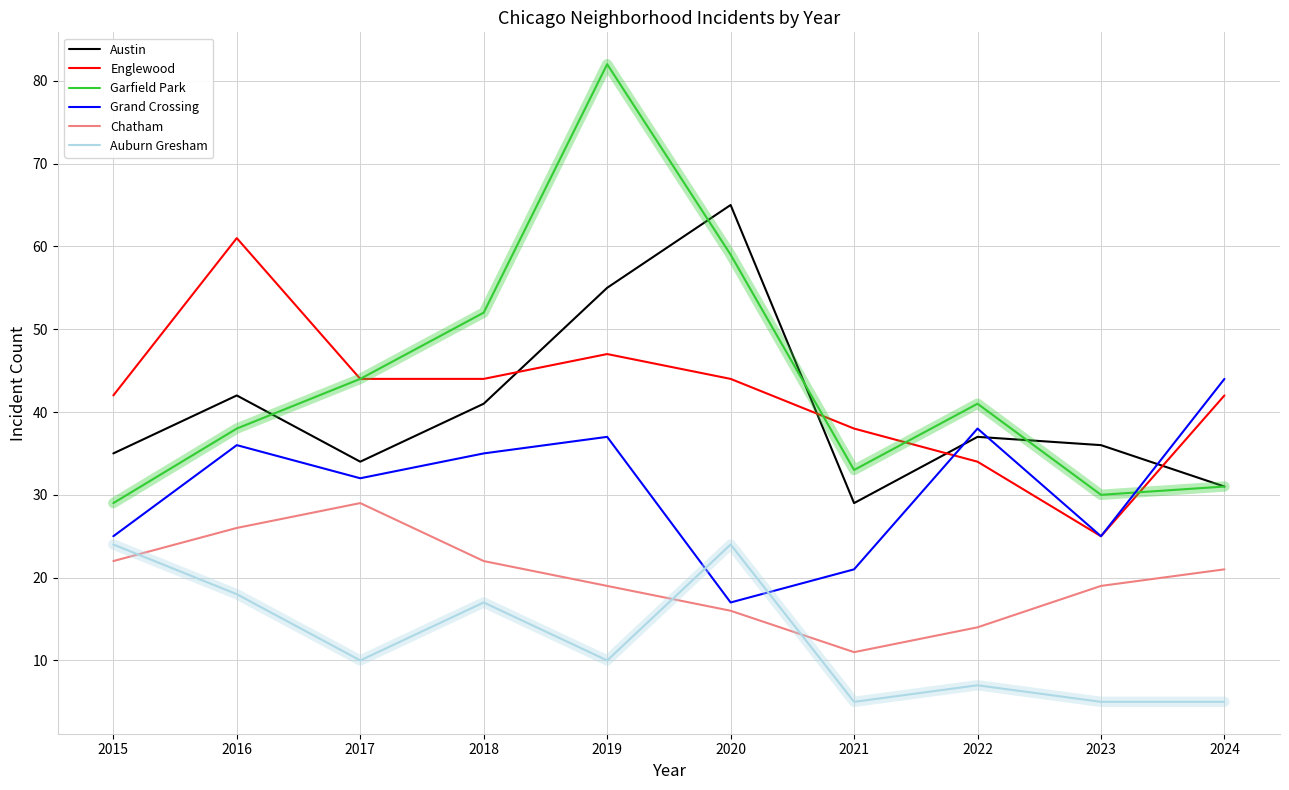

Reading left to right, transcribe all the data shown in this chart.

Austin: 2015=35	2016=42	2017=34	2018=41	2019=55	2020=65	2021=29	2022=37	2023=36	2024=31
Englewood: 2015=42	2016=61	2017=44	2018=44	2019=47	2020=44	2021=38	2022=34	2023=25	2024=42
Garfield Park: 2015=29	2016=38	2017=44	2018=52	2019=82	2020=59	2021=33	2022=41	2023=30	2024=31
Grand Crossing: 2015=25	2016=36	2017=32	2018=35	2019=37	2020=17	2021=21	2022=38	2023=25	2024=44
Chatham: 2015=22	2016=26	2017=29	2018=22	2019=19	2020=16	2021=11	2022=14	2023=19	2024=21
Auburn Gresham: 2015=24	2016=18	2017=10	2018=17	2019=10	2020=24	2021=5	2022=7	2023=5	2024=5